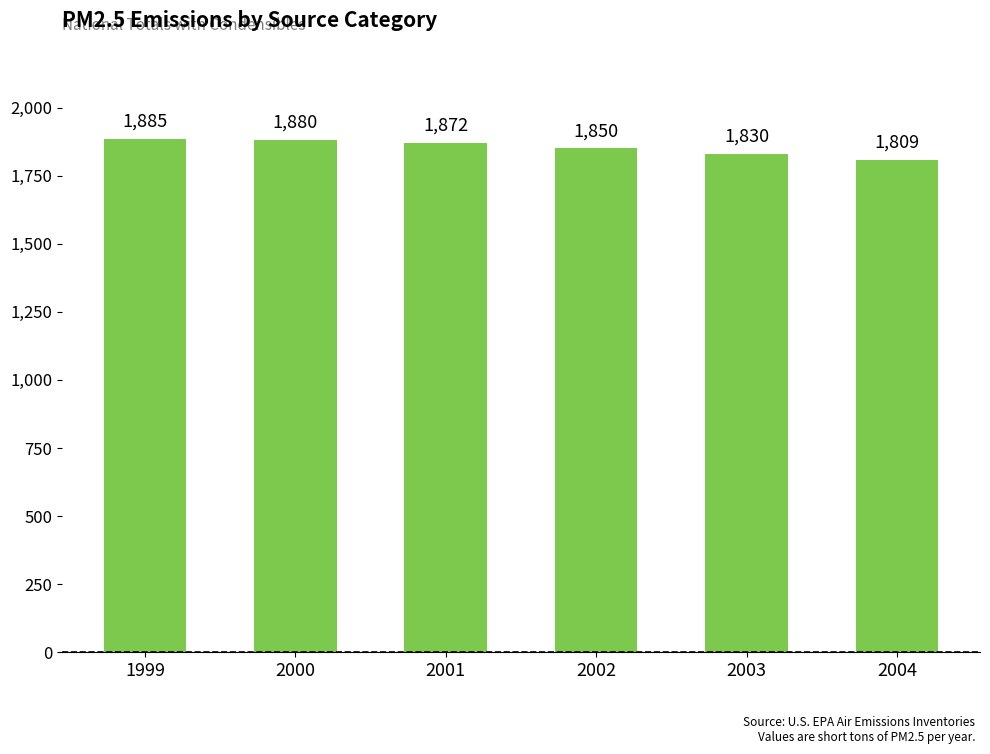

What is the approximate value at 2001?

1871.7